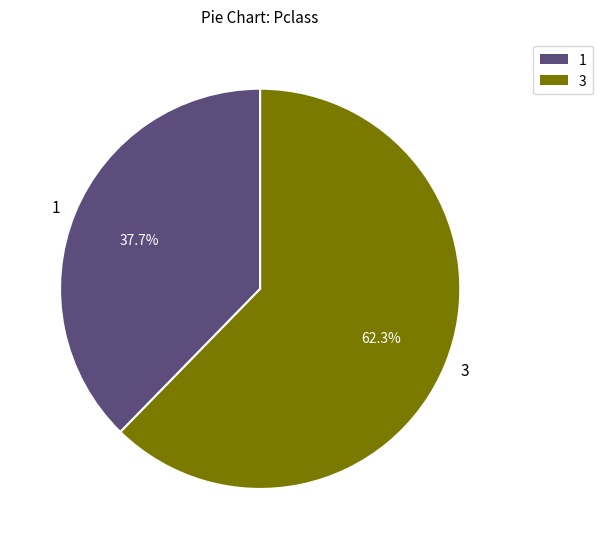

Count the number of slices in the pie.

2